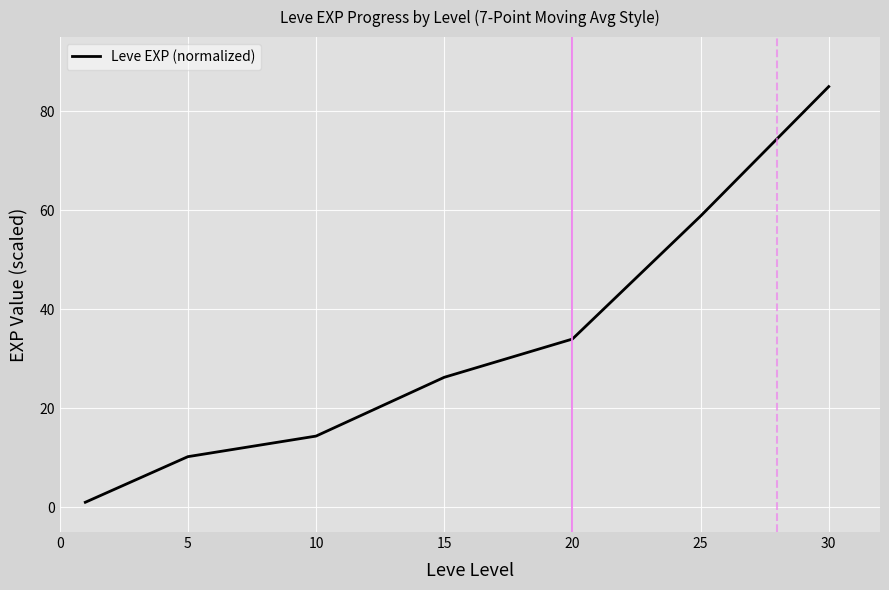

True or false: the data has more than 1 interior local peaks.

False